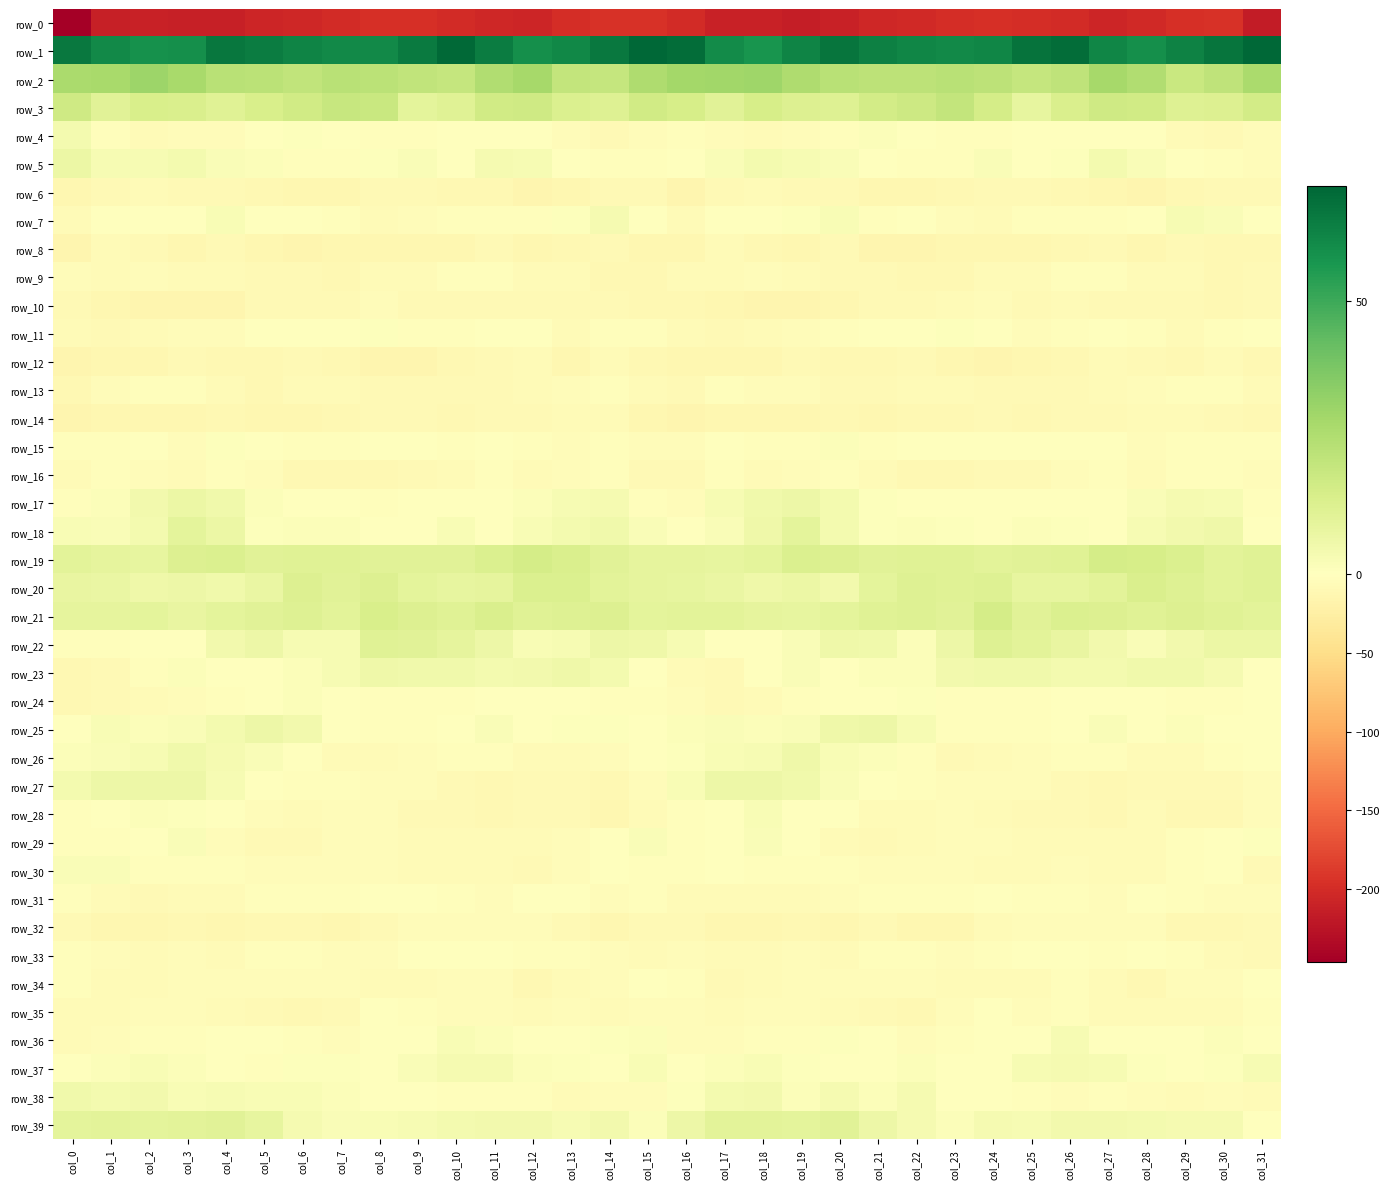

What is the spread (max minus min) of values at col_6?

267.0